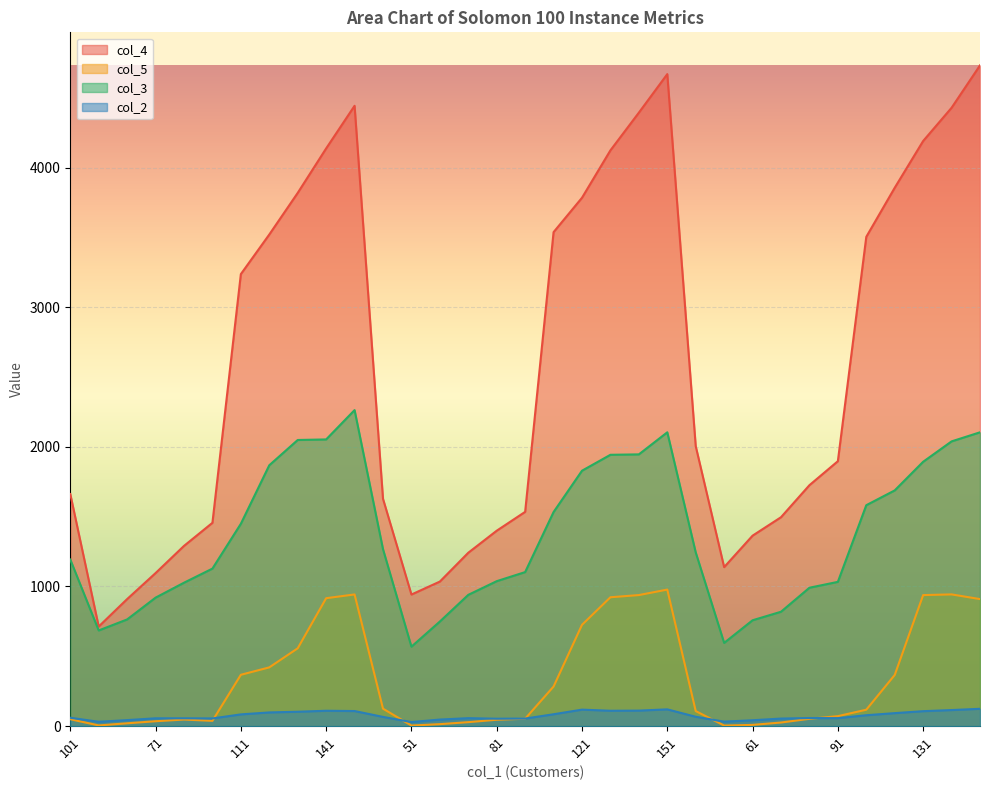

Read the col_2 value at 121.

118.0